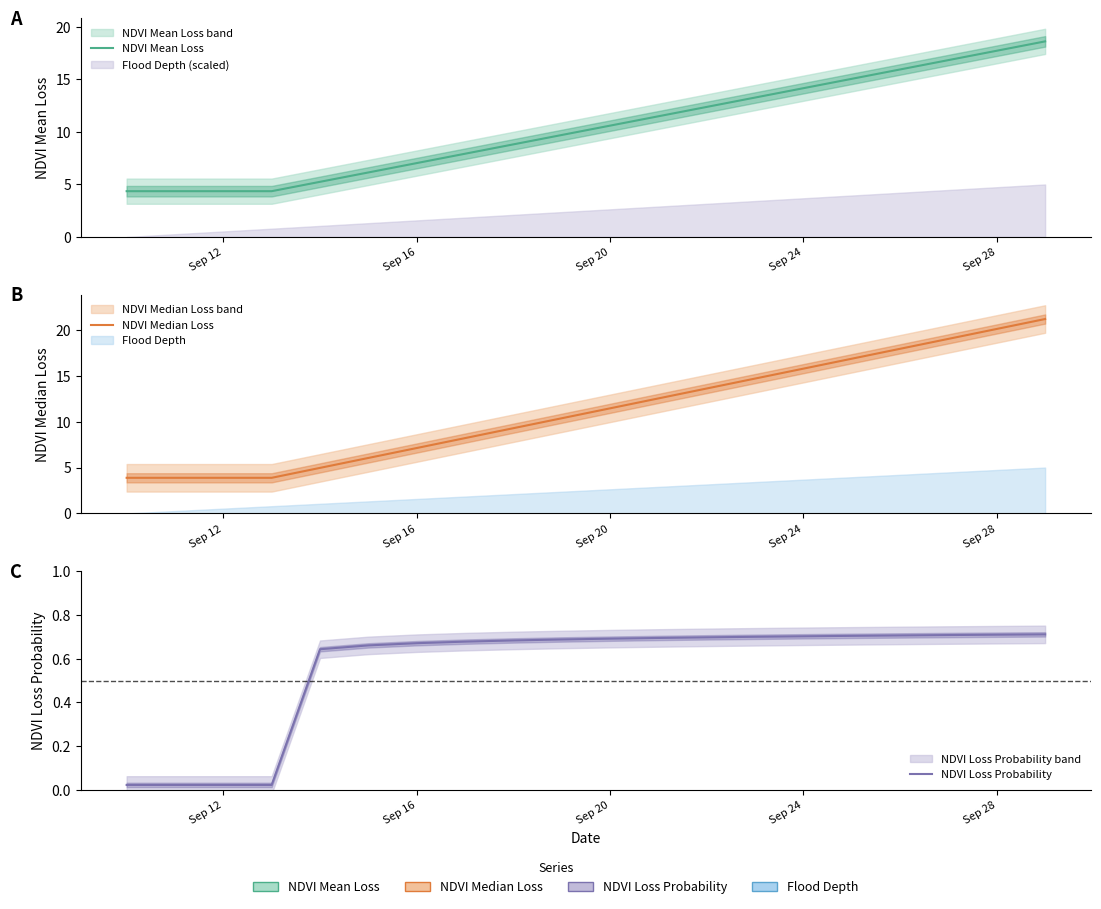

True or false: NDVI Median Loss has more than 1 points higher than both neighbors.

False